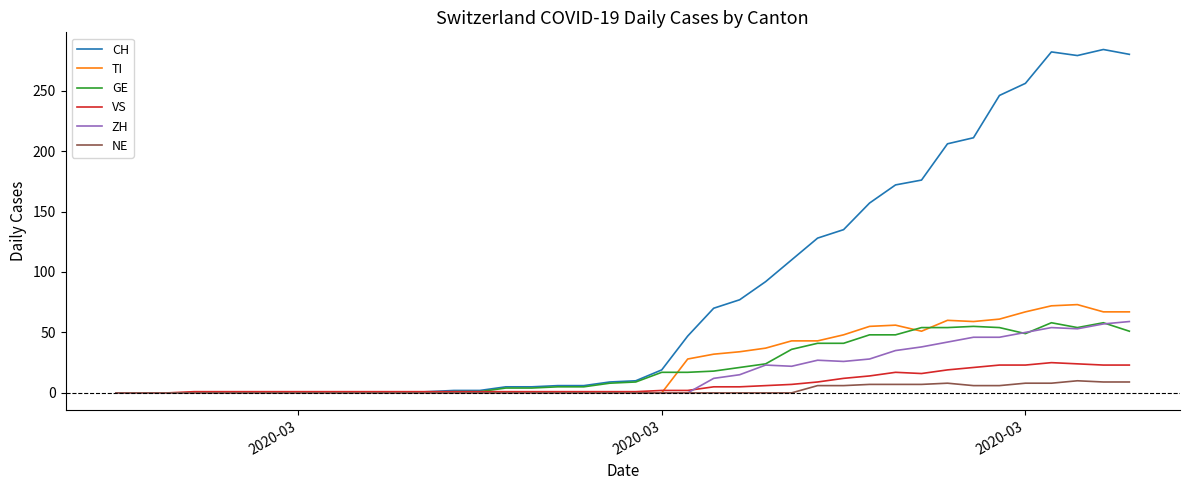

Does the chart display data point markers on the line(s)?

No